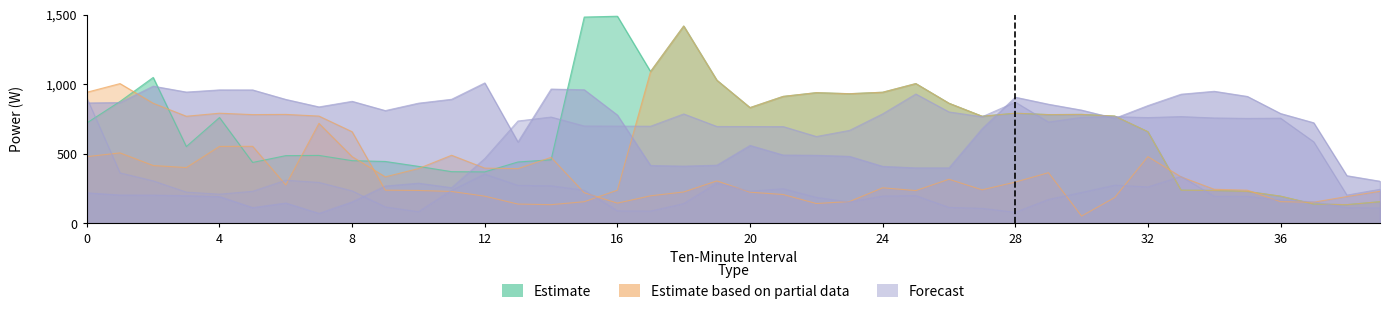

At which category does the chart reach its minimum across all series?

30